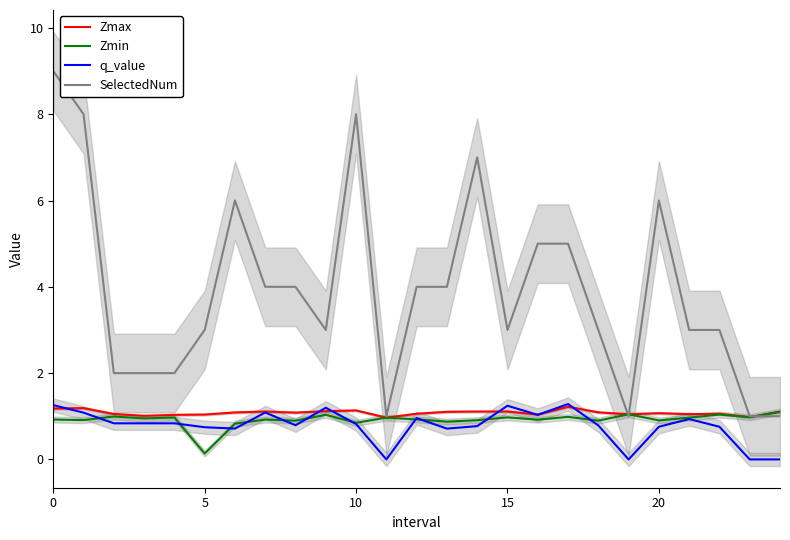

How many data points in q_value are above 0?

21